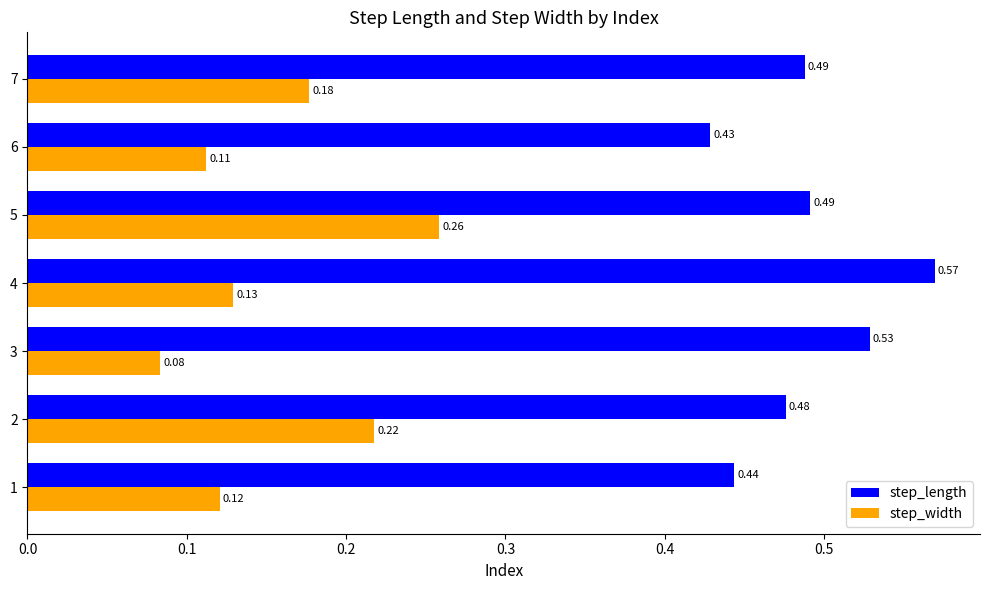

Which series has the largest total across all categories?

step_length